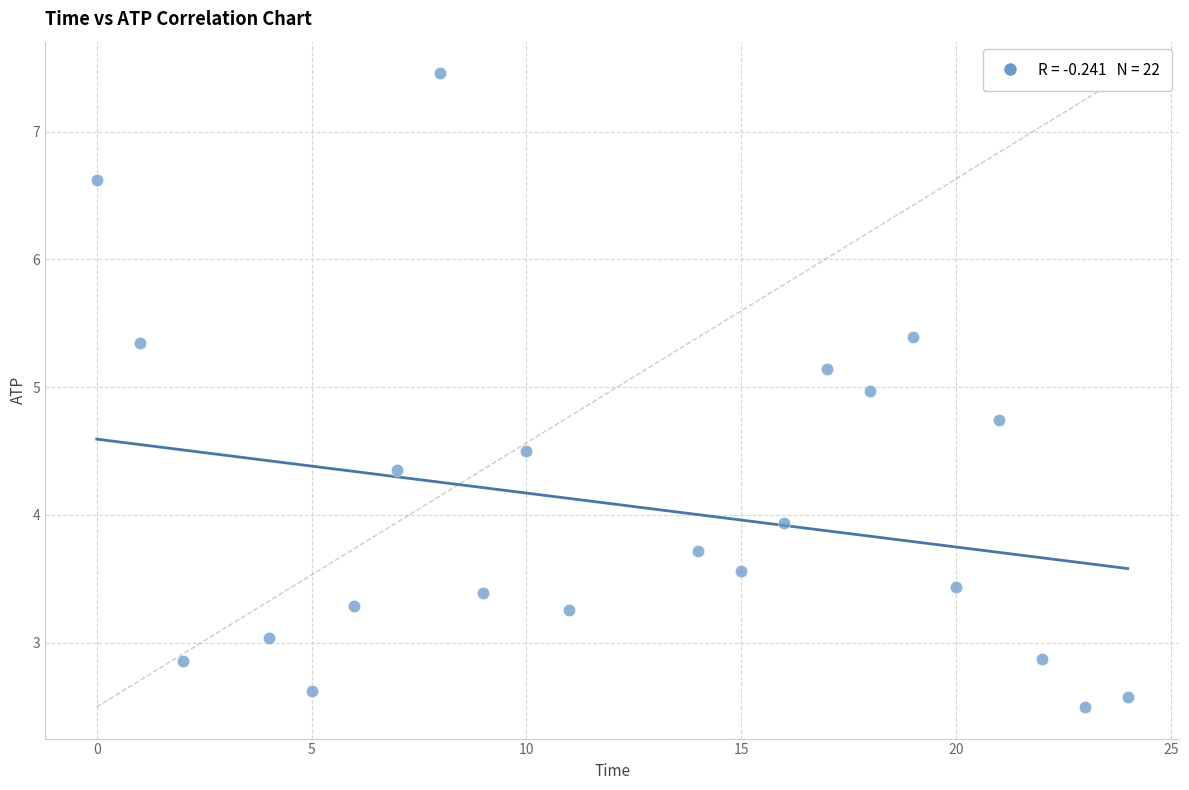

What Y value in the scatter plot is closest to 4?

3.9